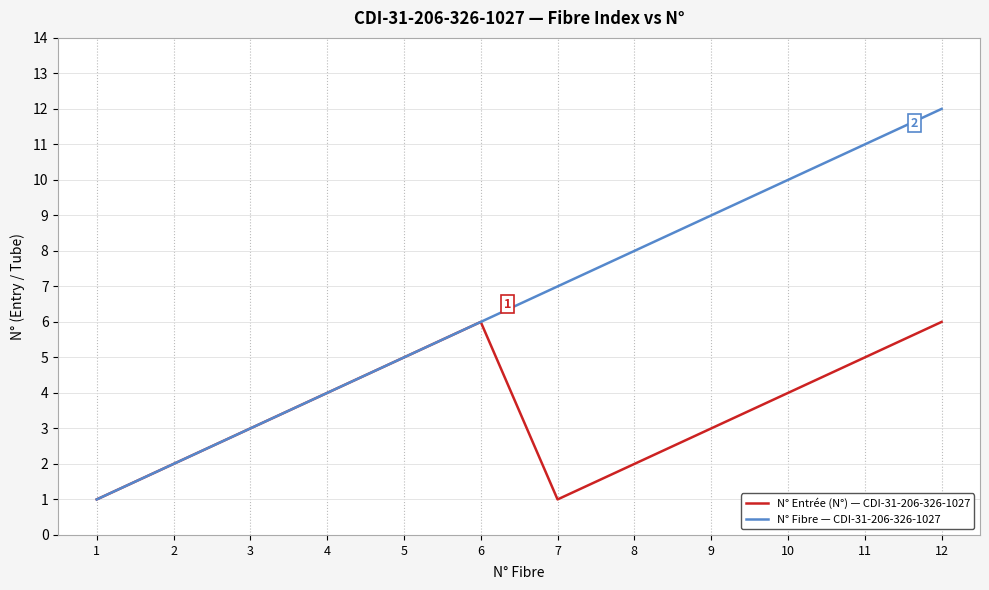

List the series in order of their overall mean, lowest first.

N° Entrée (N°) — CDI-31-206-326-1027, N° Fibre — CDI-31-206-326-1027